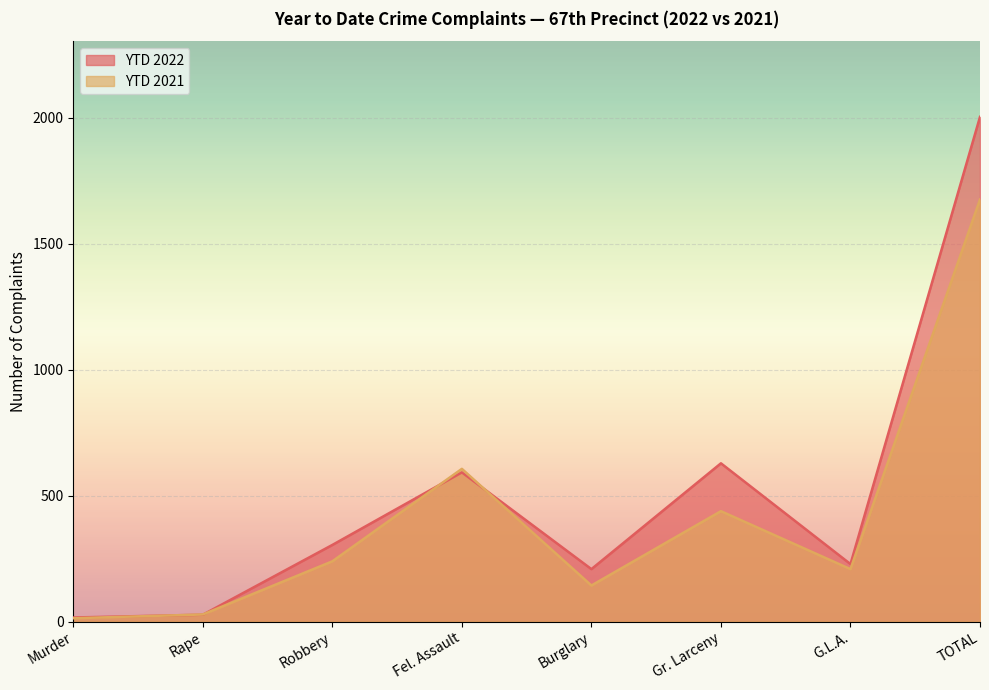

The value of YTD 2022 at Burglary is 356. True or false?

False